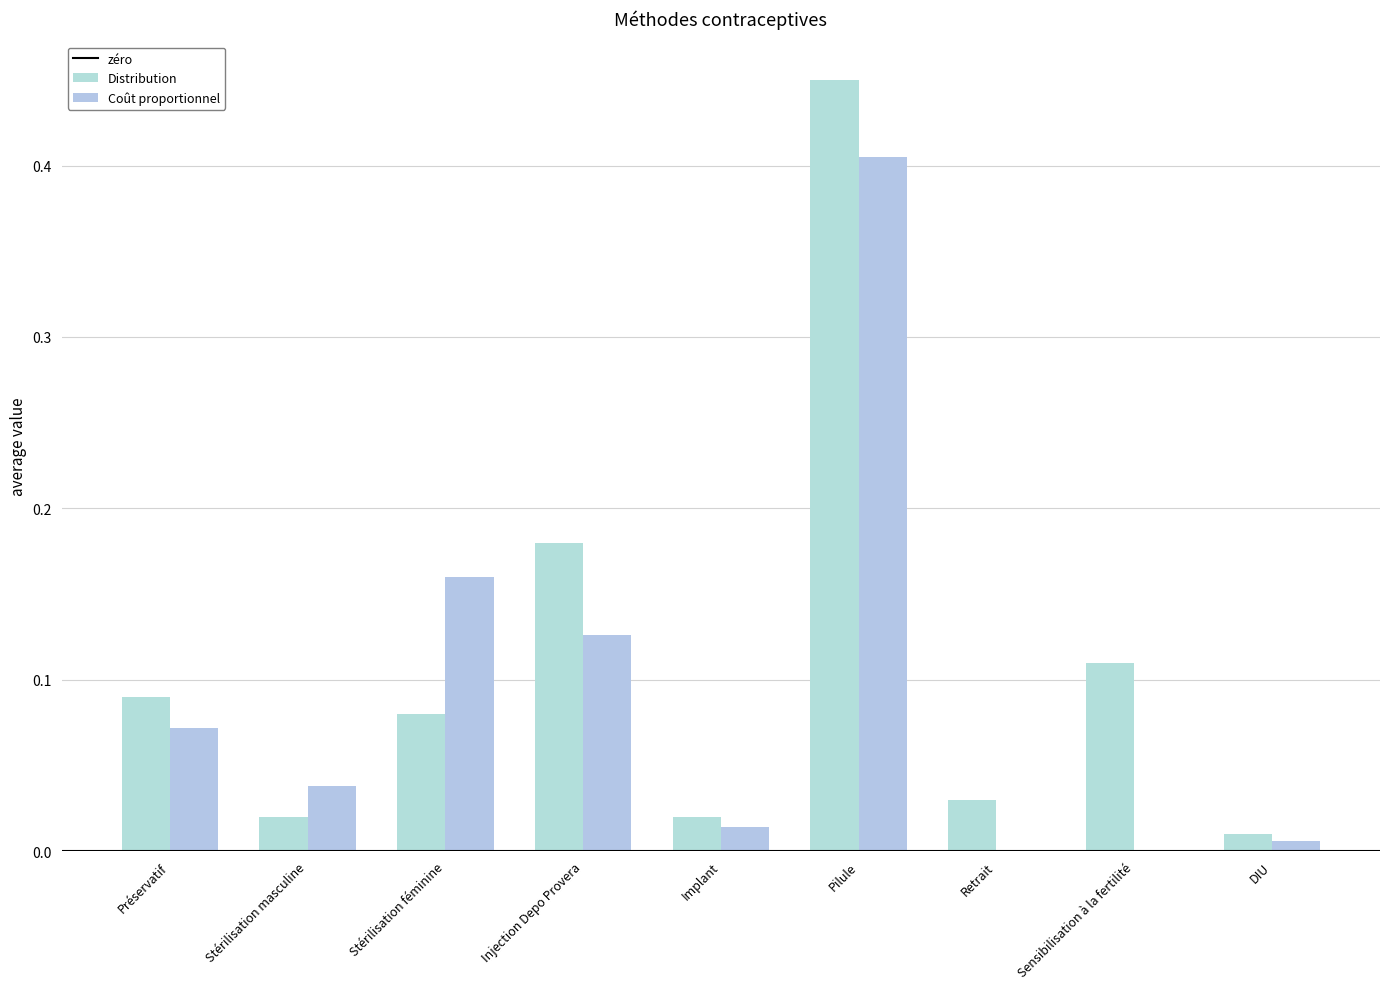

List the labels in order of Distribution value, largest first.

Pilule, Injection Depo Provera, Sensibilisation à la fertilité, Préservatif, Stérilisation féminine, Retrait, Stérilisation masculine, Implant, DIU